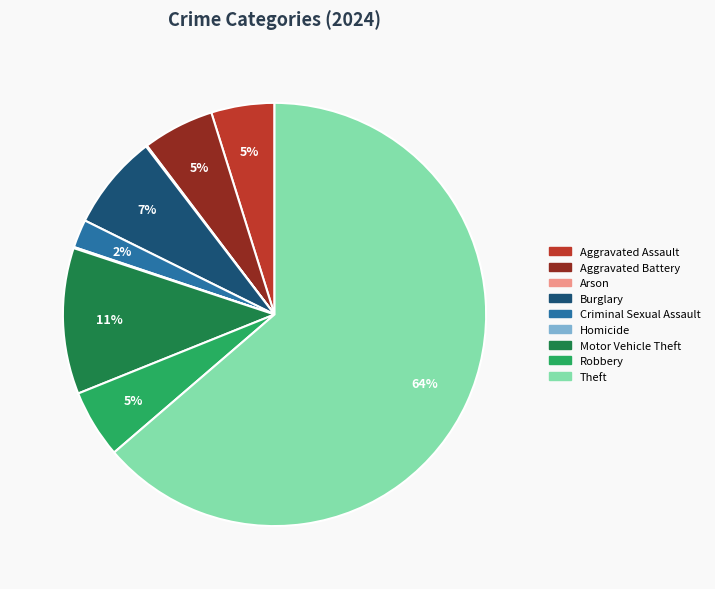

True or false: Burglary accounts for 7% of the total.

True